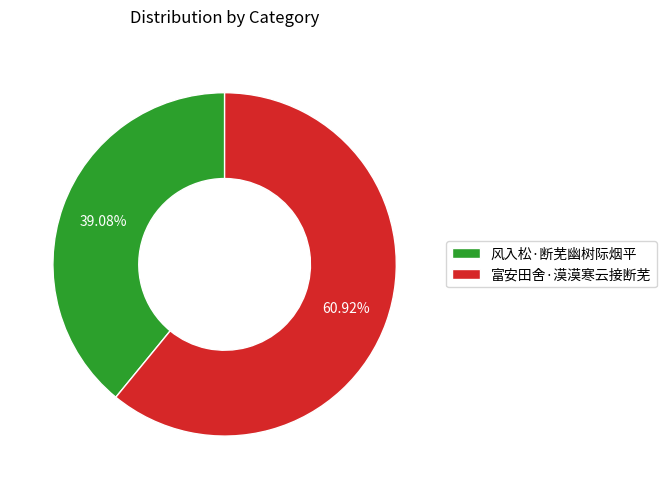

To the nearest percent, what percentage of the pie is 富安田舍·漠漠寒云接断芜?

61%